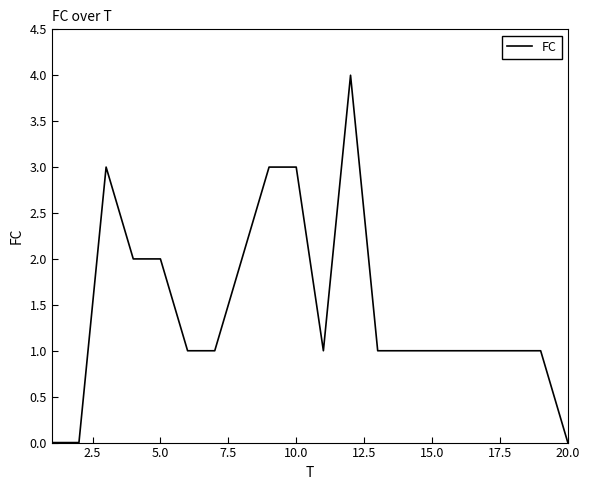

What is the difference between the maximum and minimum values?

4